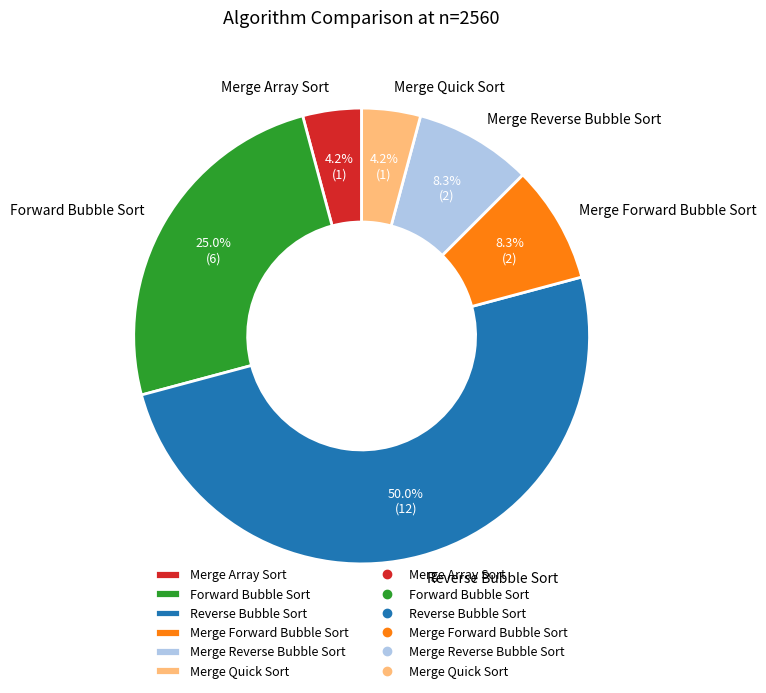

Does Merge Array Sort represent more than half of the total?

No